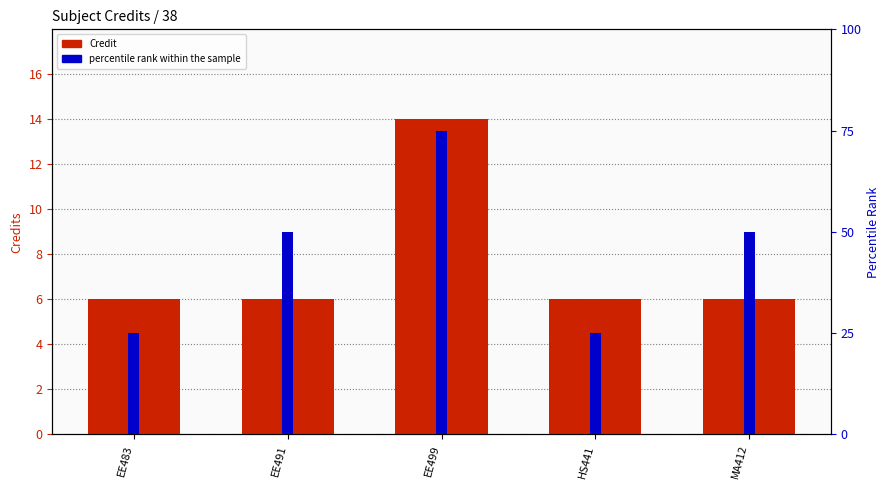

At which category is the sum across all series the highest?

EE499